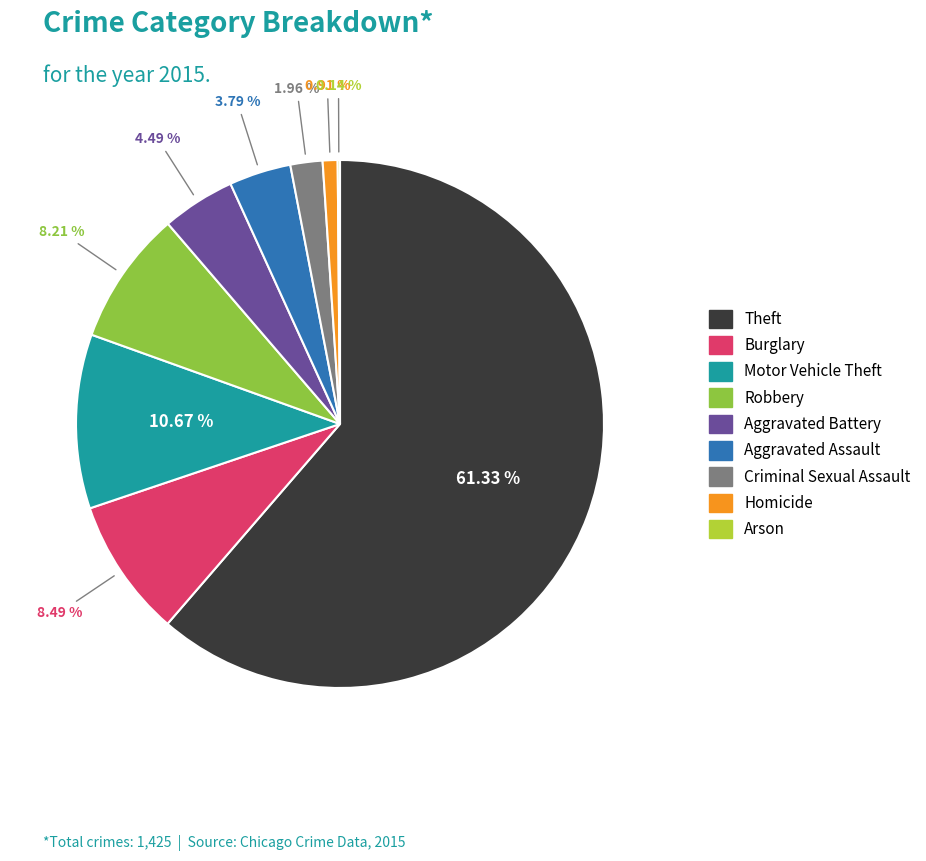

Does Criminal Sexual Assault account for over 50% of the chart?

No